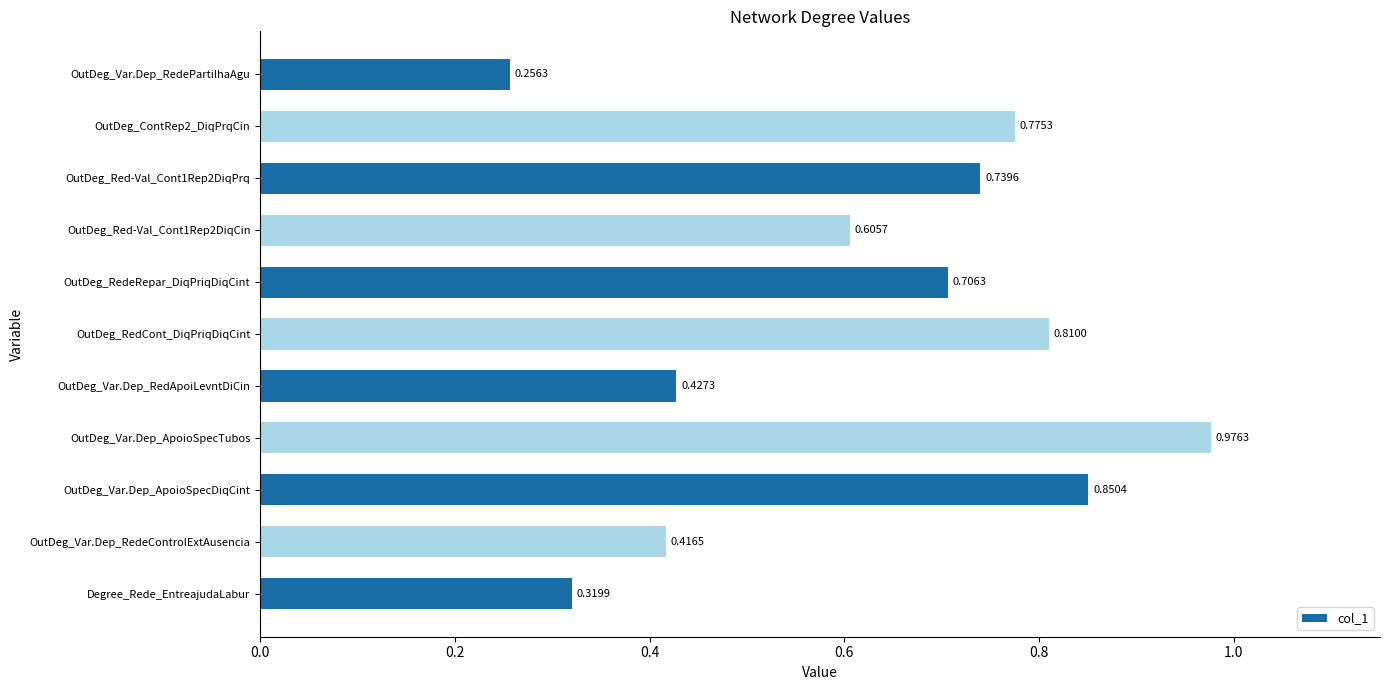

Are the bars horizontal?

Yes